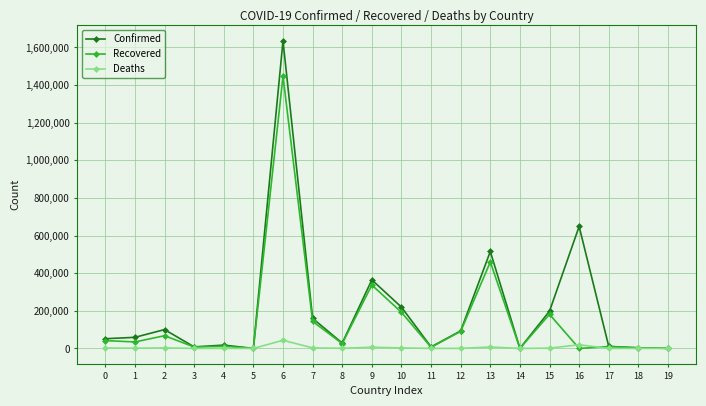

What is the maximum value shown in the chart?

1634834